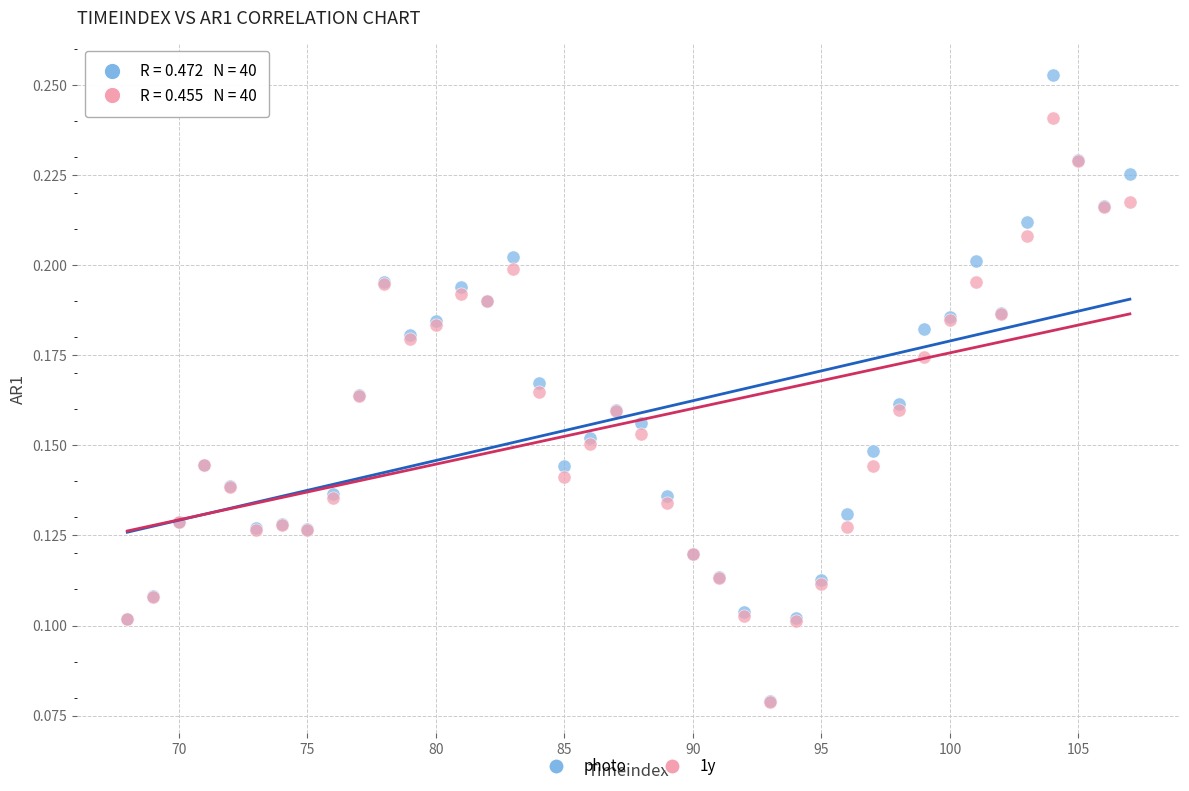

What are all the series names shown in the legend?

photo, 1y